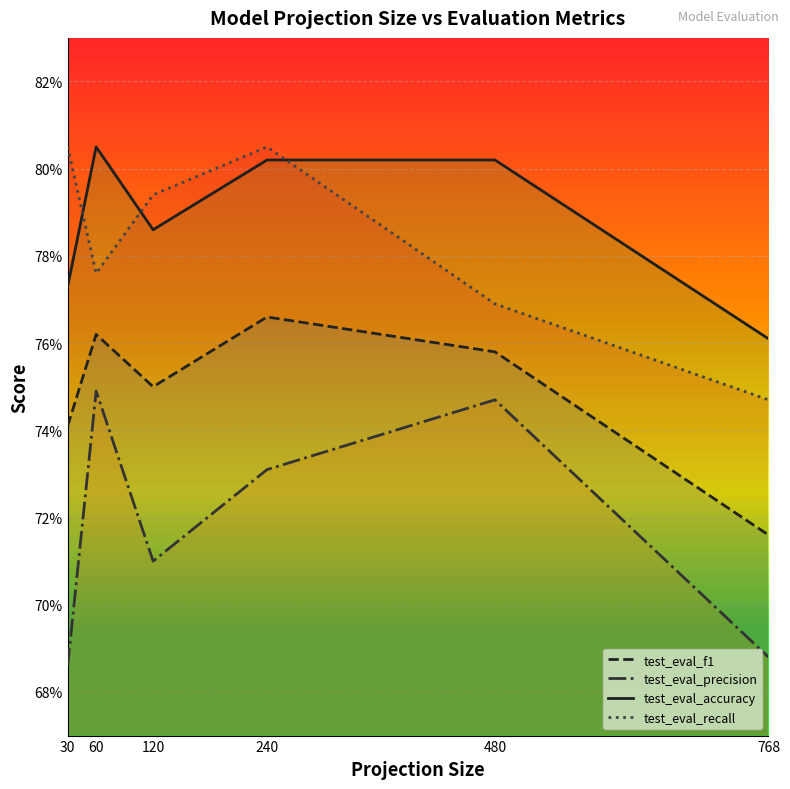

What is the maximum value shown in the chart?

0.8